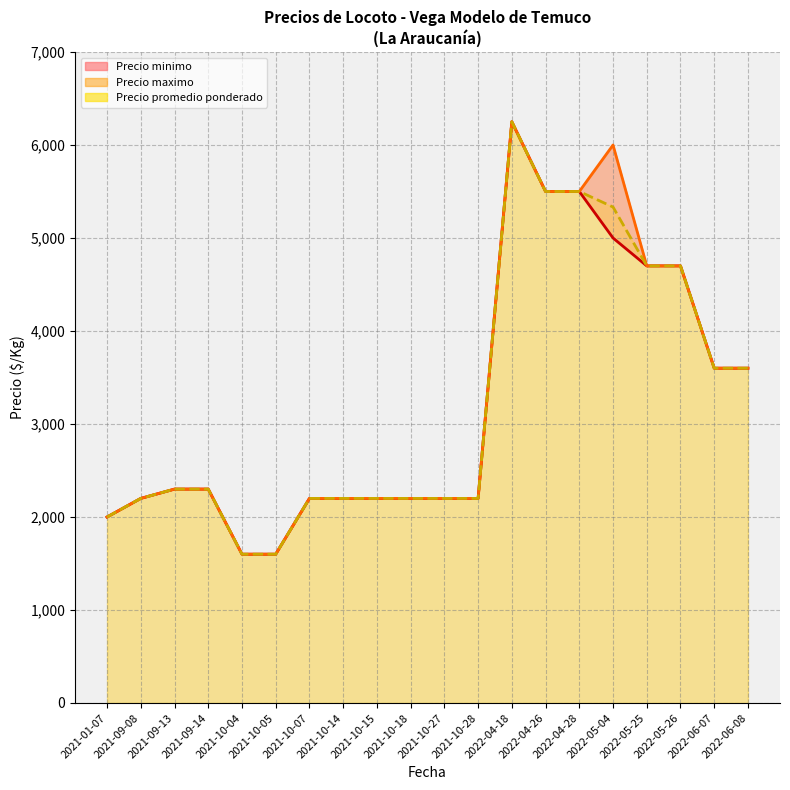

The Precio minimo series shows 2770 at 2022-06-08. True or false?

False